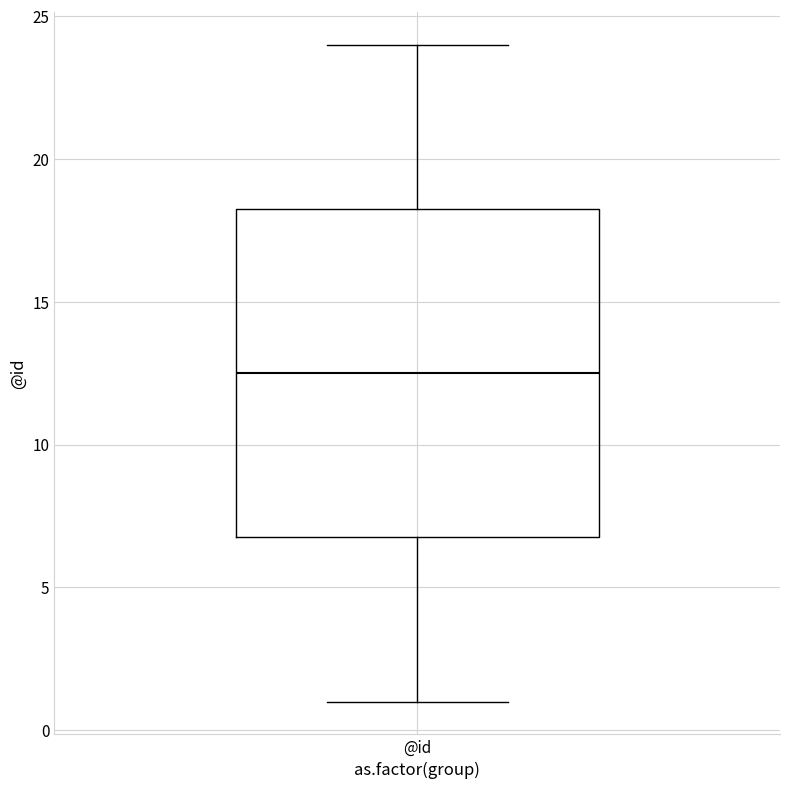

Read this box plot against the y-axis: the position of the median line, the range covered by the box, and the ends of both whiskers. The values are not printed on the chart, so give them approximately, as read against the axis.

median 12.5, box 7.0 to 18.5, whiskers 1.0 to 24.0